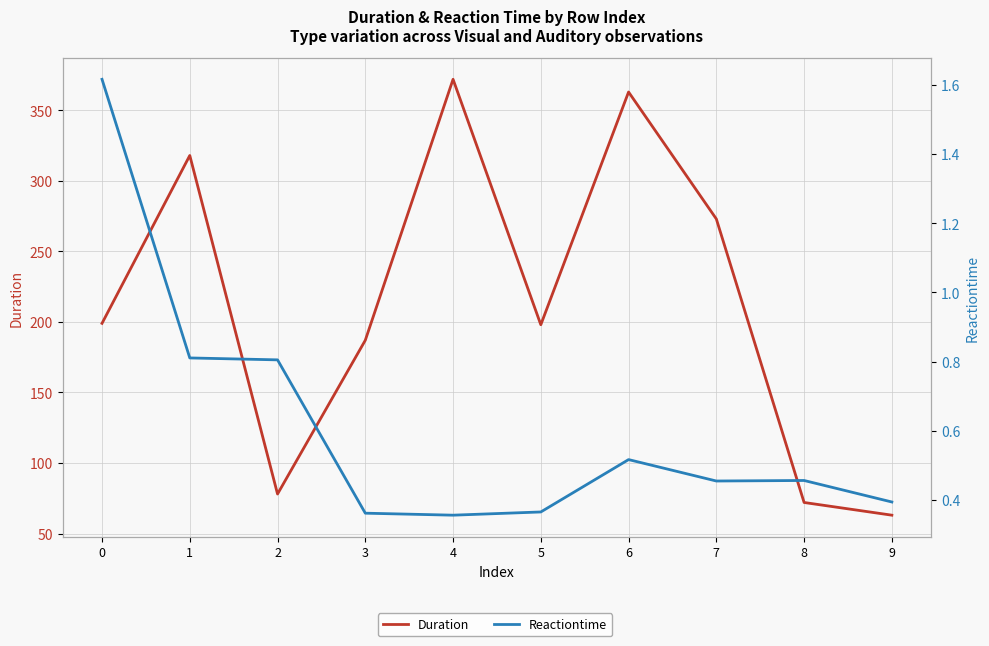

True or false: Duration has a value of 123.2 at 2.

False